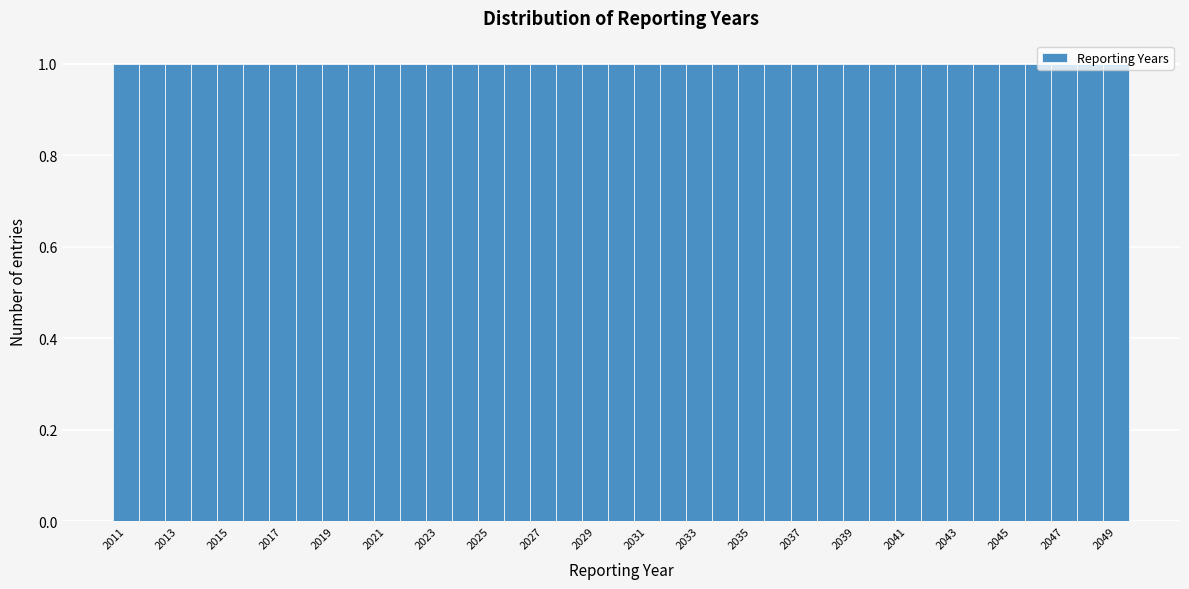

Reading left to right, transcribe this chart: for each bar, give the range it covers on the x-axis and its height. Neither the bar edges nor the heights are printed on the chart, so give them approximately, as read against the axes.

2010.5 to 2011.5: 1
2011.5 to 2012.5: 1
2012.5 to 2013.5: 1
2013.5 to 2014.5: 1
2014.5 to 2015.5: 1
2015.5 to 2016.5: 1
2016.5 to 2017.5: 1
2017.5 to 2018.5: 1
2018.5 to 2019.5: 1
2019.5 to 2020.5: 1
2020.5 to 2021.5: 1
2021.5 to 2022.5: 1
2022.5 to 2023.5: 1
2023.5 to 2024.5: 1
2024.5 to 2025.5: 1
2025.5 to 2026.5: 1
2026.5 to 2027.5: 1
2027.5 to 2028.5: 1
2028.5 to 2029.5: 1
2029.5 to 2030.5: 1
2030.5 to 2031.5: 1
2031.5 to 2032.5: 1
2032.5 to 2033.5: 1
2033.5 to 2034.5: 1
2034.5 to 2035.5: 1
2035.5 to 2036.5: 1
2036.5 to 2037.5: 1
2037.5 to 2038.5: 1
2038.5 to 2039.5: 1
2039.5 to 2040.5: 1
2040.5 to 2041.5: 1
2041.5 to 2042.5: 1
2042.5 to 2043.5: 1
2043.5 to 2044.5: 1
2044.5 to 2045.5: 1
2045.5 to 2046.5: 1
2046.5 to 2047.5: 1
2047.5 to 2048.5: 1
2048.5 to 2049.5: 1